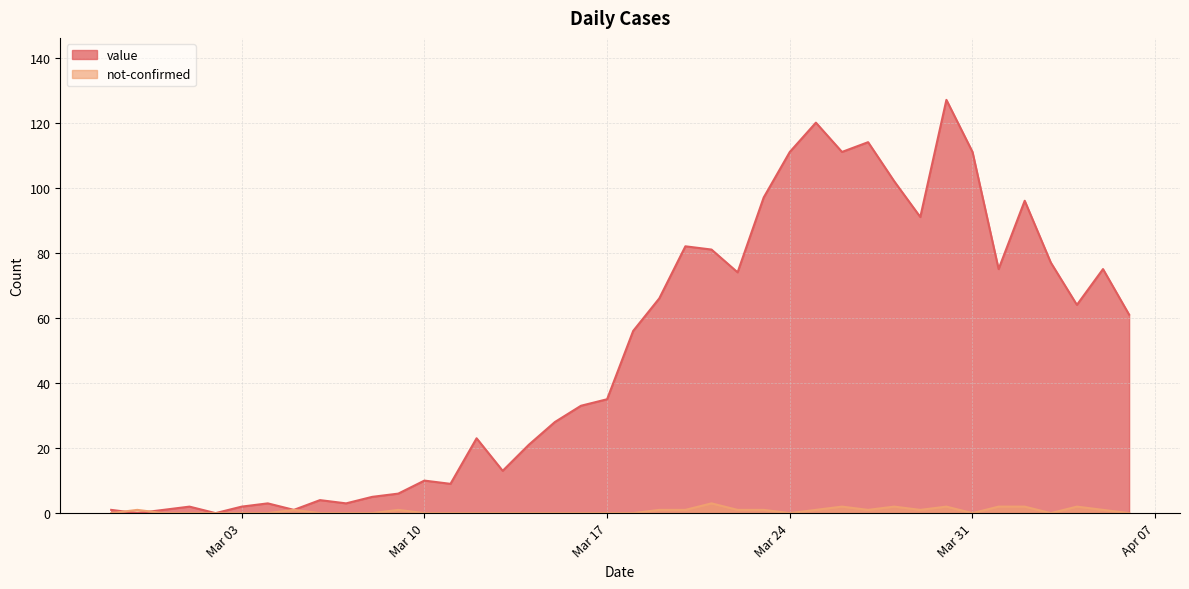

Which category has the lowest value across all series?

2020-02-28